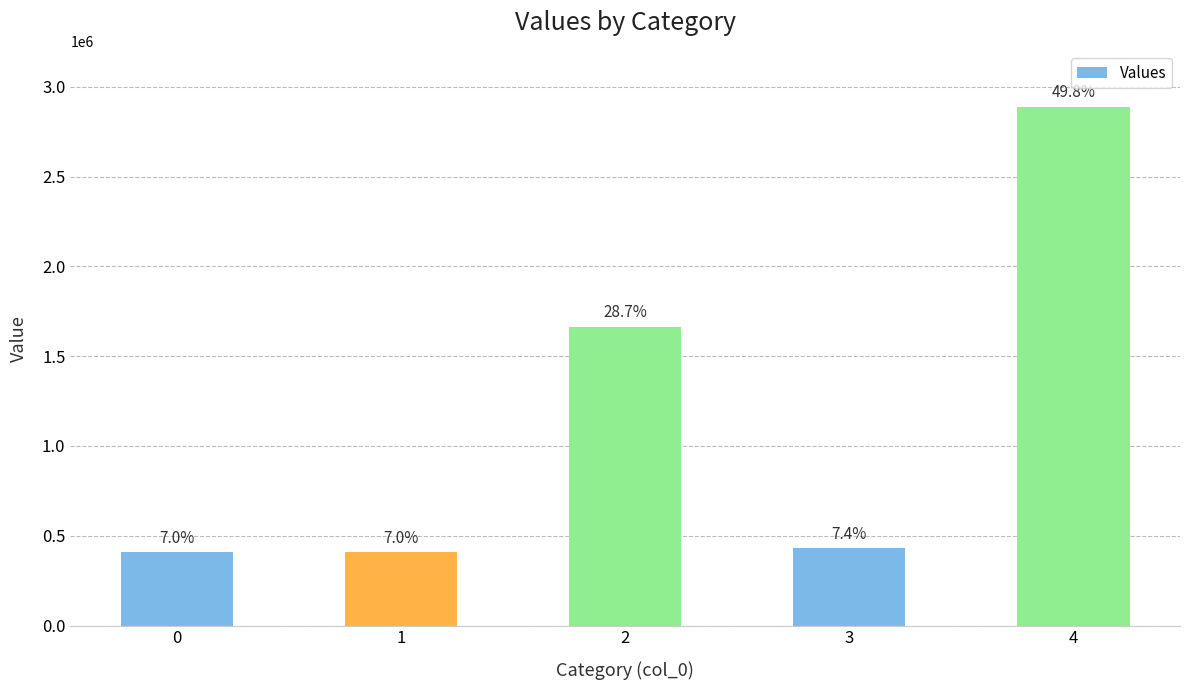

How many bars are there in total?

5